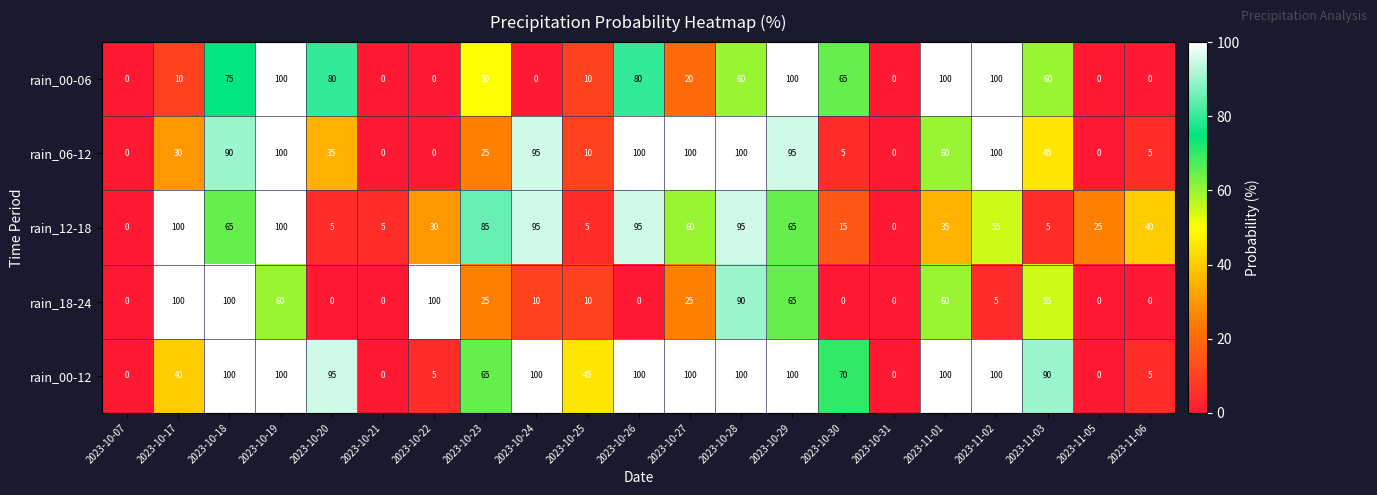

Which series changed the most between 2023-10-20 and 2023-10-26?

rain_12-18